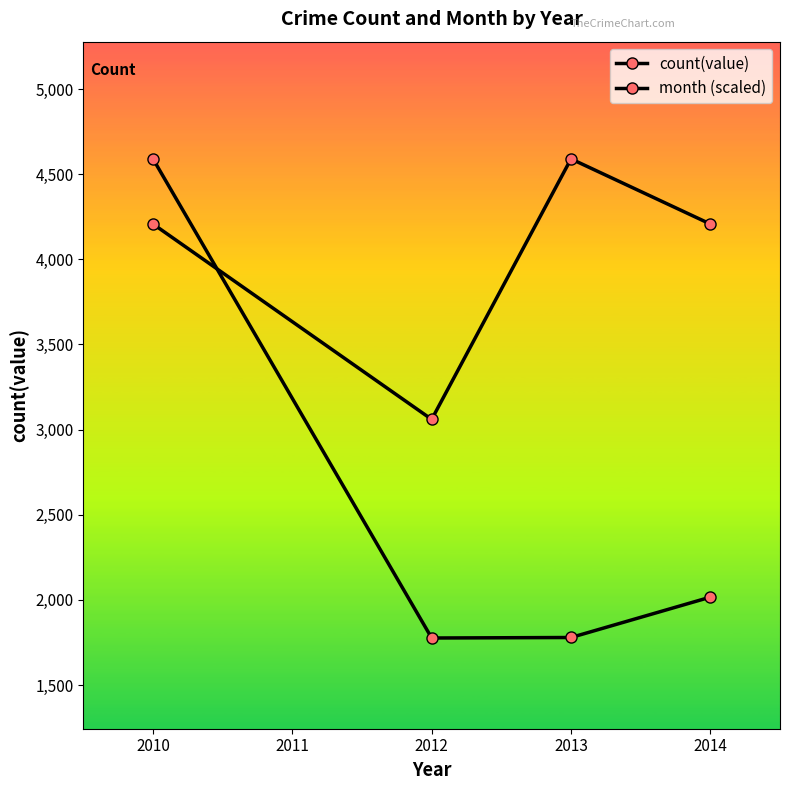

Reading left to right, list all the values displayed in this chart.

count(value): 4590.0	1776.0	1779.0	2016.0
month (scaled): 4207.5	3060.0	4590.0	4207.5